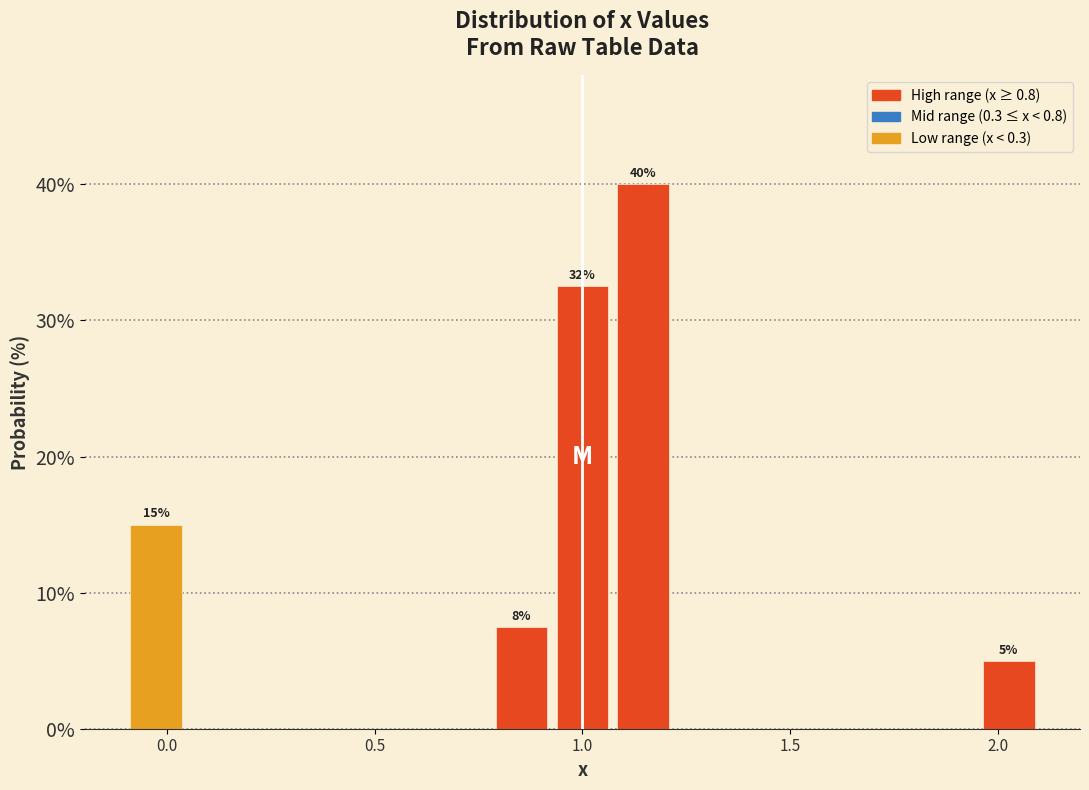

Read against the x-axis, roughly where is the centre of the tallest bar?

1.15